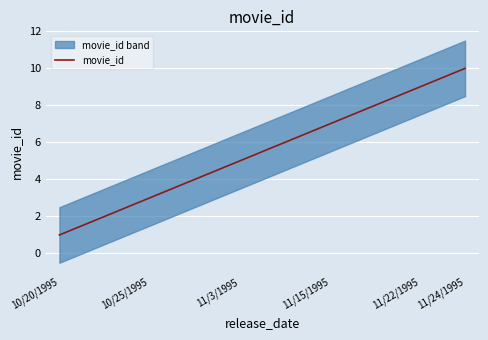

What is the maximum value for movie_id?

10